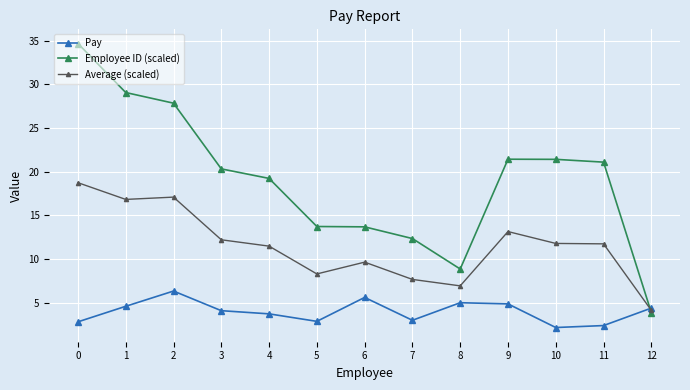

Read the Pay value at 1.

4.6